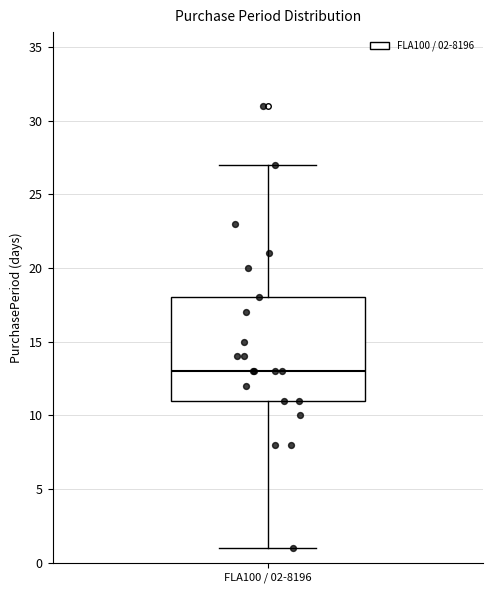

Read this box plot against the y-axis: the position of the median line, the range covered by the box, and the ends of both whiskers. The values are not printed on the chart, so give them approximately, as read against the axis.

median 13, box 11 to 18, whiskers 1 to 27